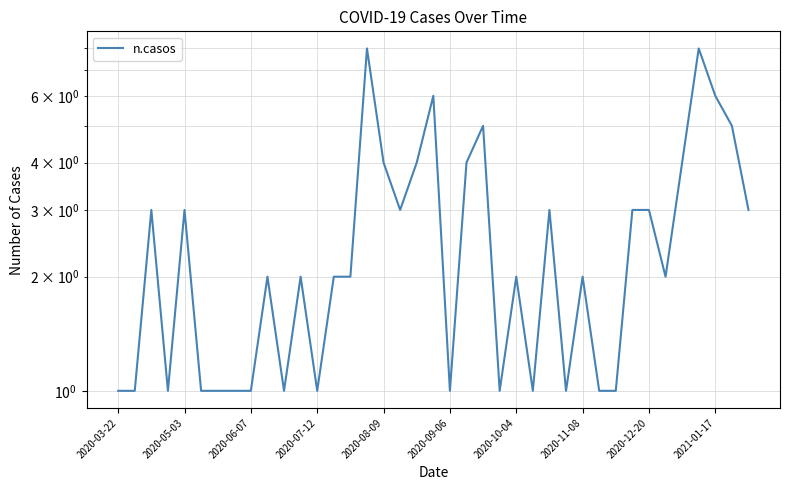

Reading left to right, transcribe all the data shown in this chart.

1	1	3	1	3	1	1	1	1	2	1	2	1	2	2	8	4	3	4	6	1	4	5	1	2	1	3	1	2	1	1	3	3	2	4	8	6	5	3